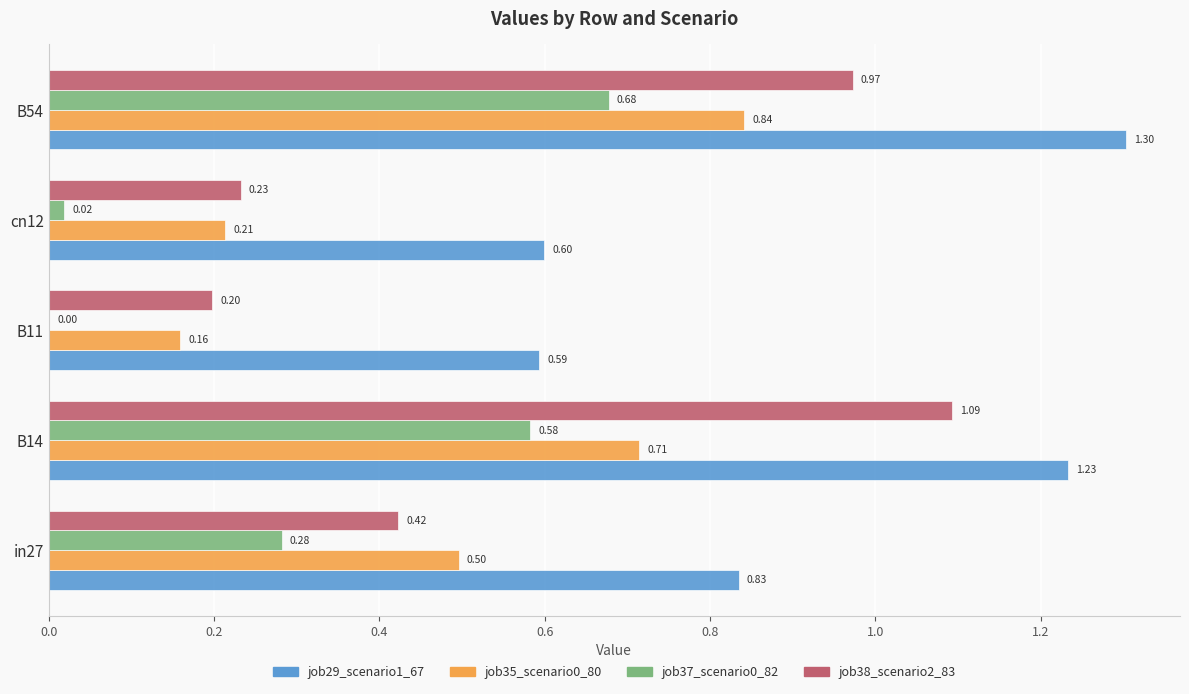

At which label is job38_scenario2_83 closest to 0?

B11